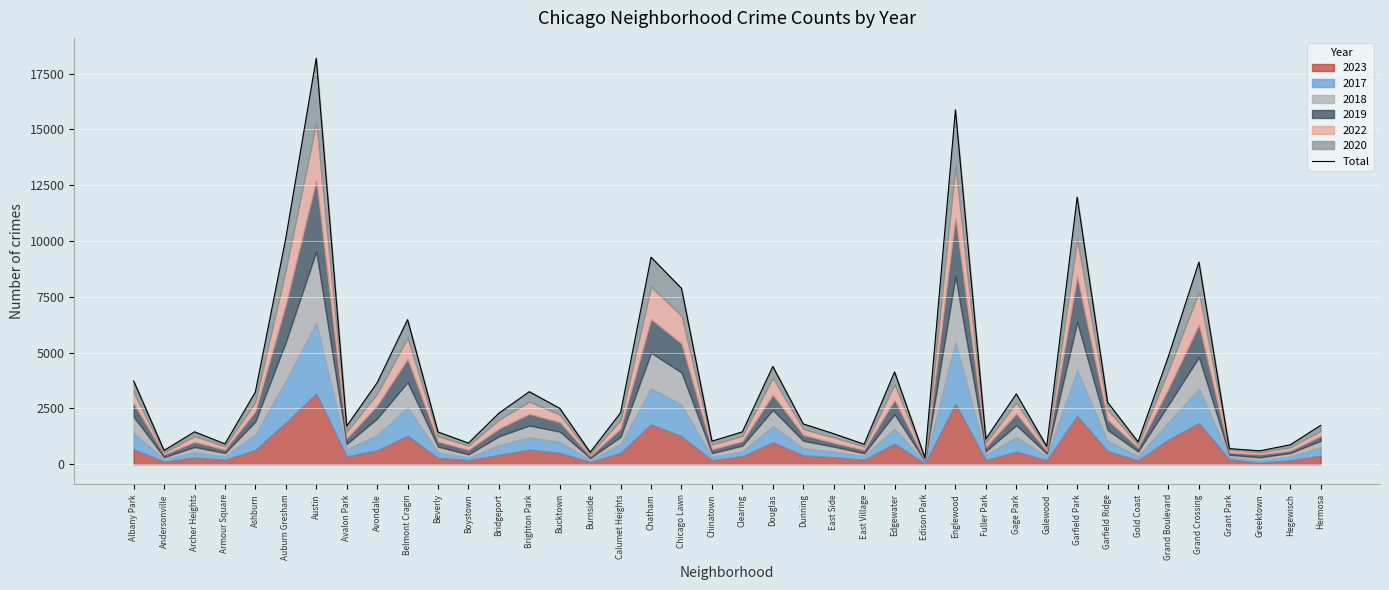

What position from the left is Grand Crossing?

36